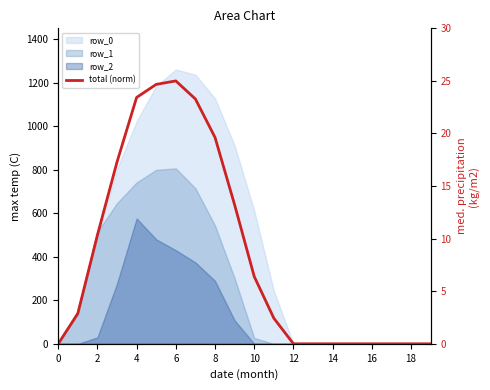

How many data points are above 2?

11